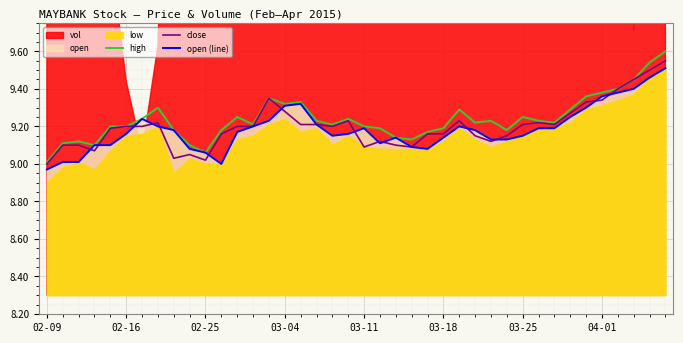

Which series has the largest total across all categories?

high